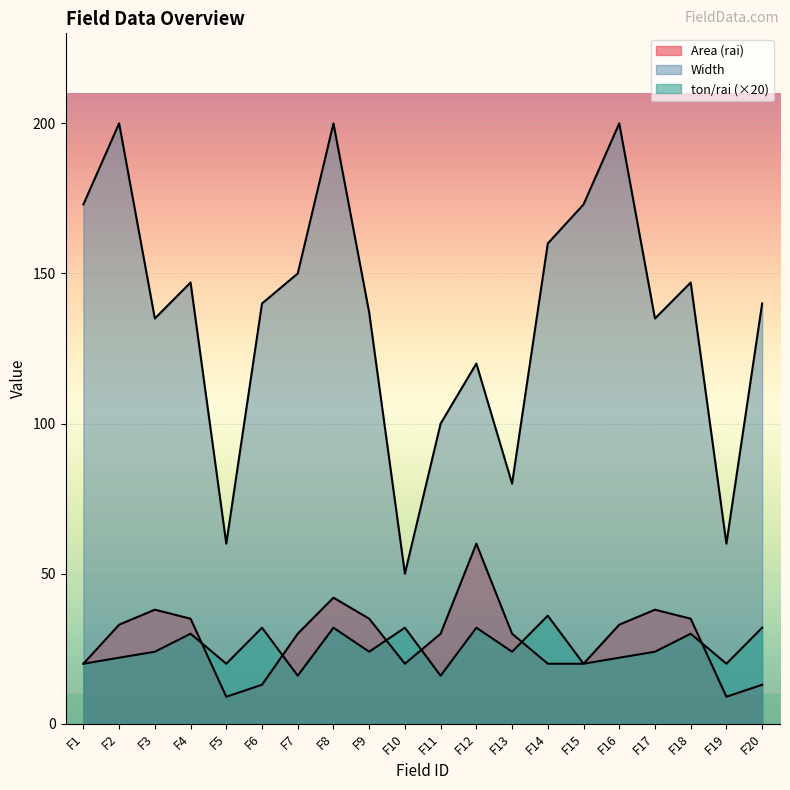

Is it true that ton/rai equals 55 at F8?

False